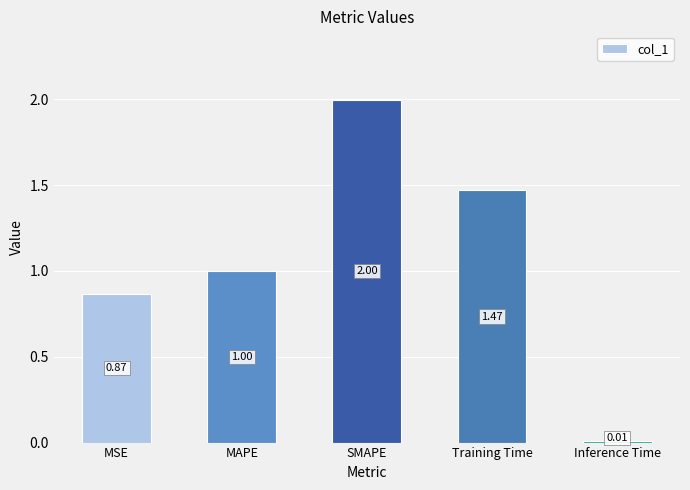

Which has a higher value, SMAPE or MAPE?

SMAPE